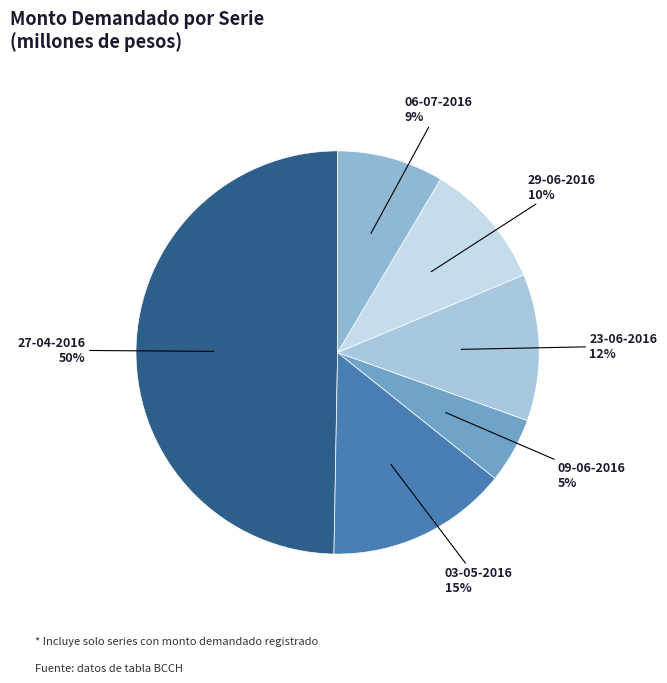

Is it true that 23-06-2016 is 12% of the pie?

True